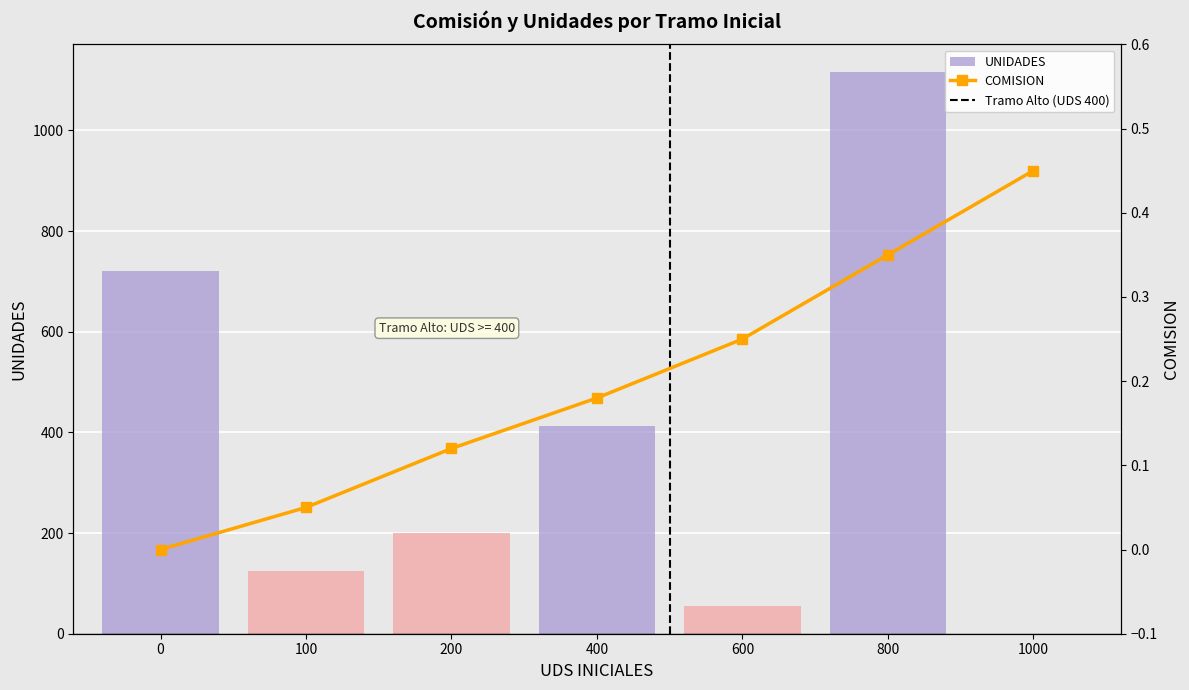

What is the average value of the UNIDADES series?

375.3